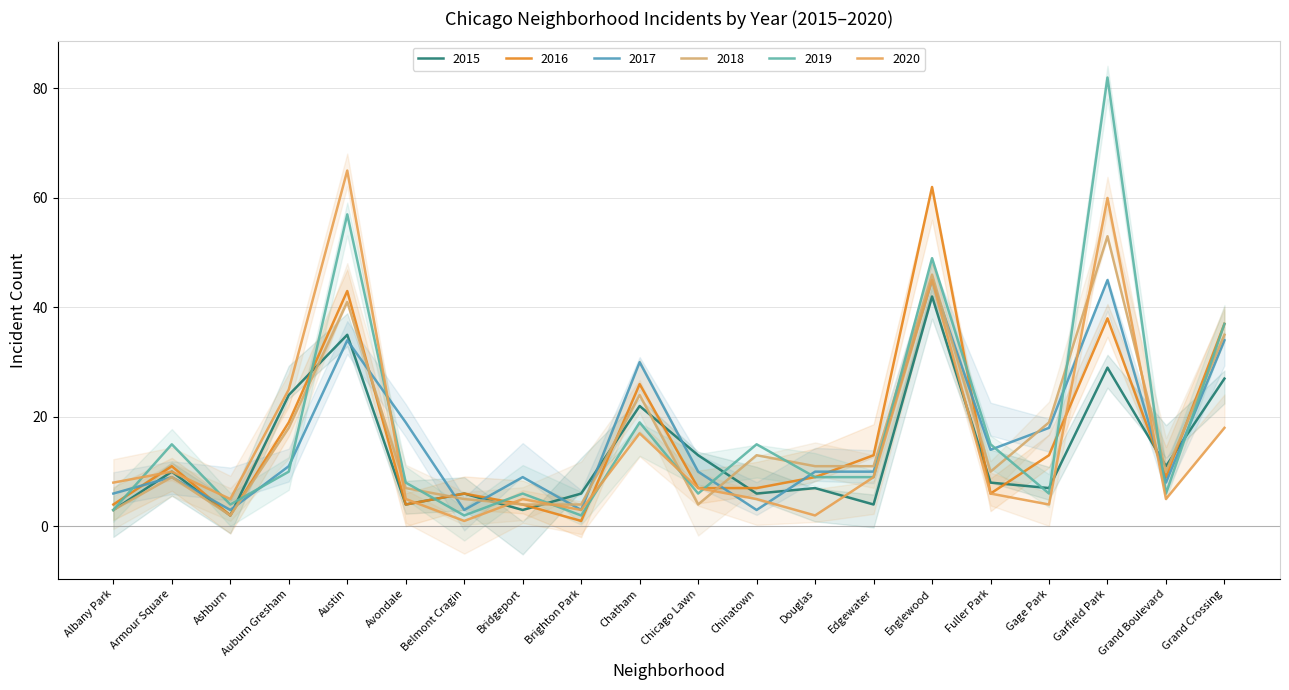

List the labels in order of 2018 value, smallest first.

Ashburn, Albany Park, Bridgeport, Brighton Park, Chicago Lawn, Belmont Cragin, Avondale, Armour Square, Fuller Park, Grand Boulevard, Douglas, Edgewater, Chinatown, Auburn Gresham, Gage Park, Chatham, Grand Crossing, Austin, Englewood, Garfield Park